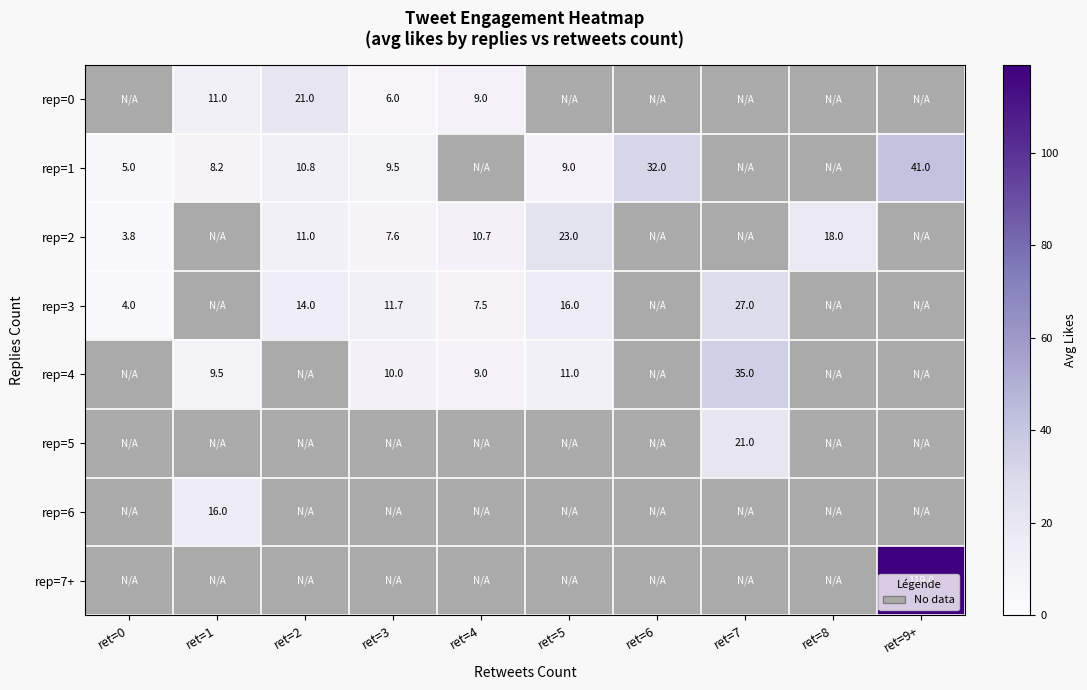

True or false: rep=4 has a value of 11.0 at ret=5.

True